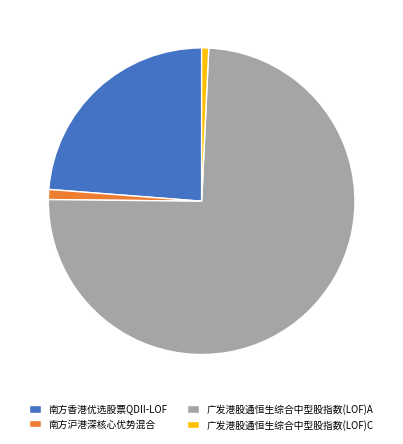

Which has a higher value, 南方香港优选股票QDII-LOF or 广发港股通恒生综合中型股指数(LOF)A?

广发港股通恒生综合中型股指数(LOF)A